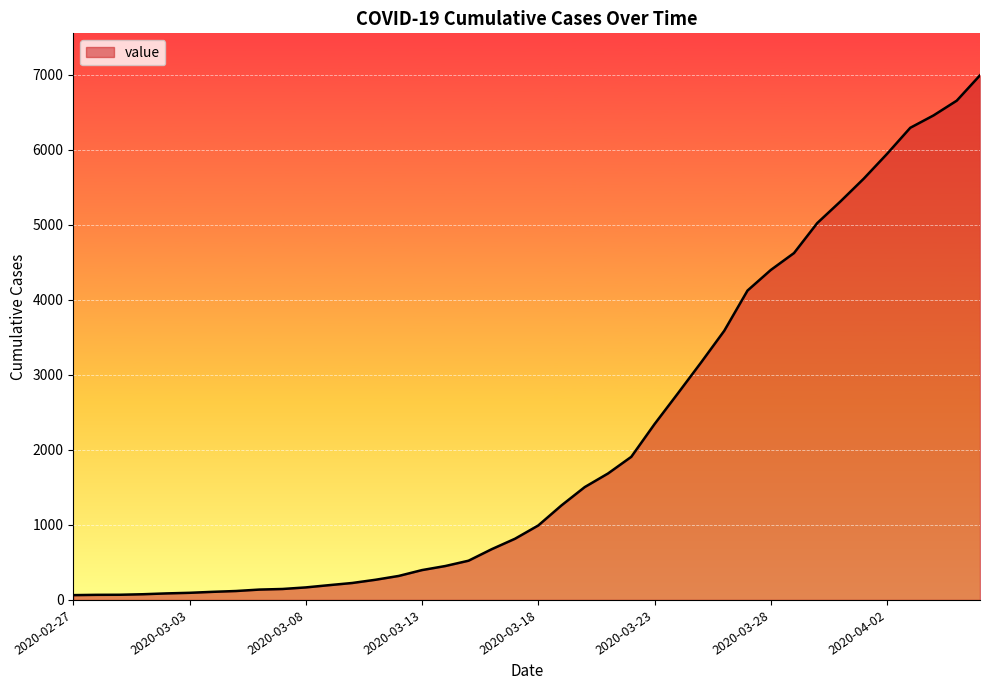

What is the difference between the maximum and minimum values?

6931